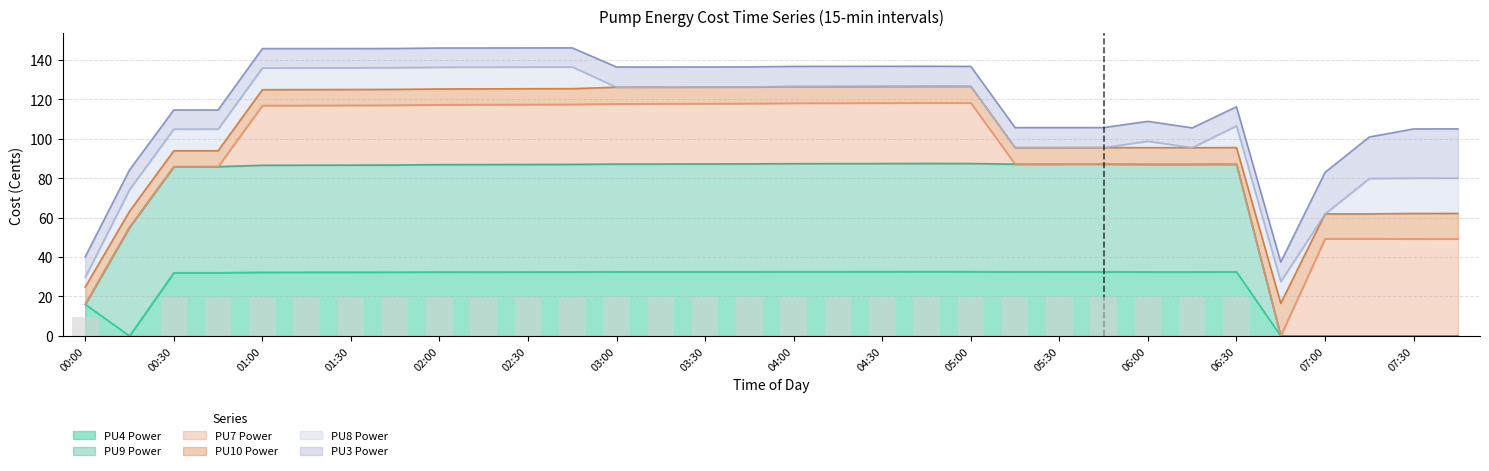

What is the label of the 6th bar from the right?

06:30